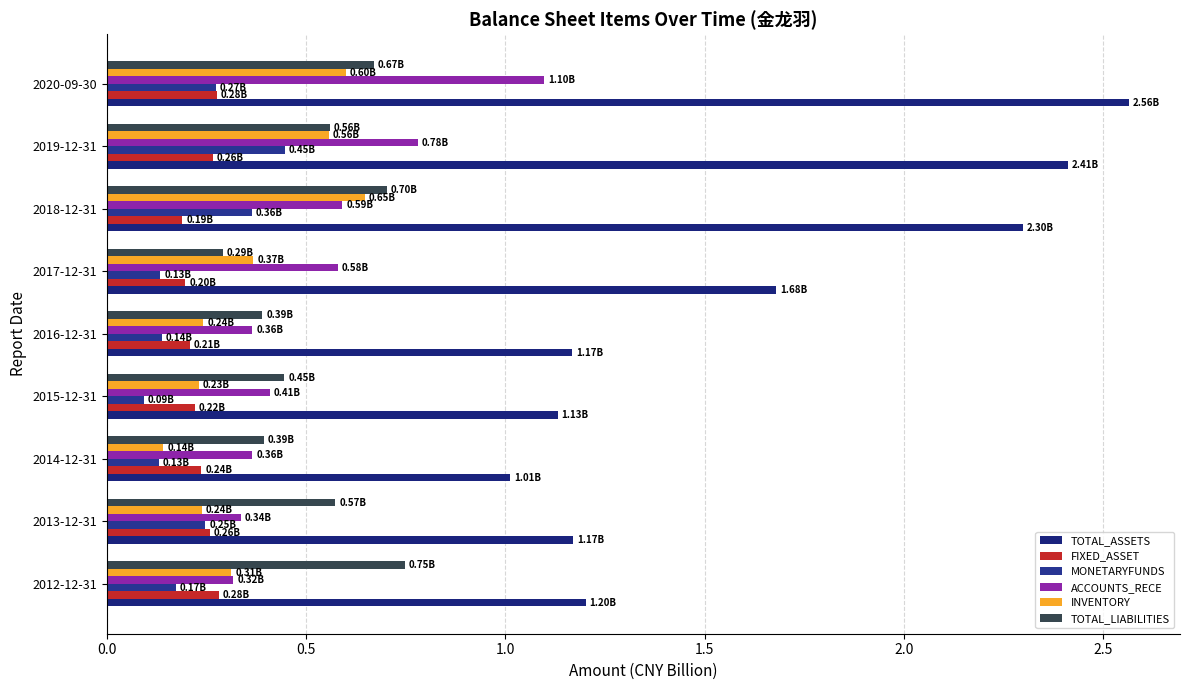

Count the number of data series in this chart.

6